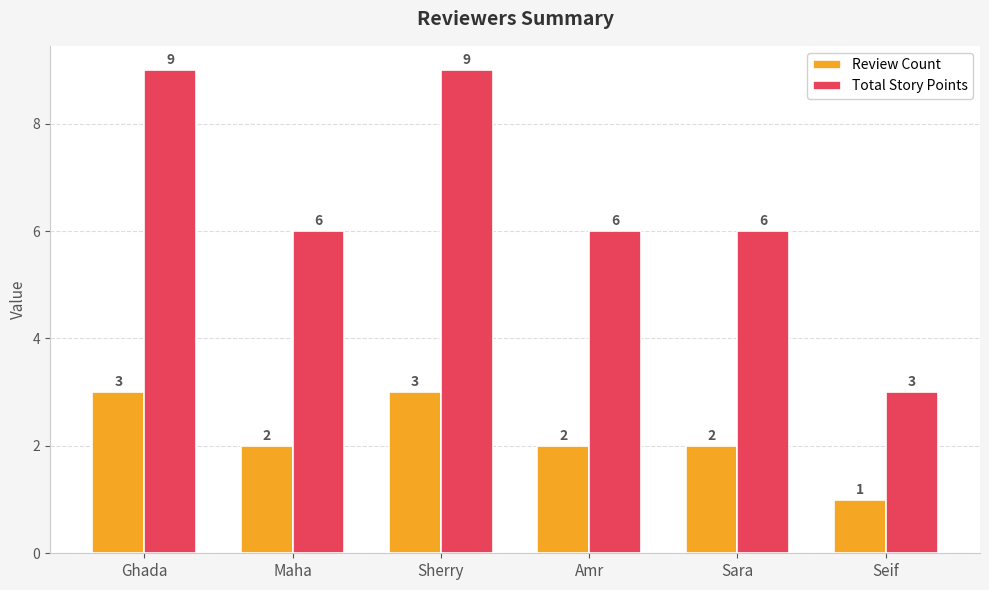

What position from the right is Maha?

5